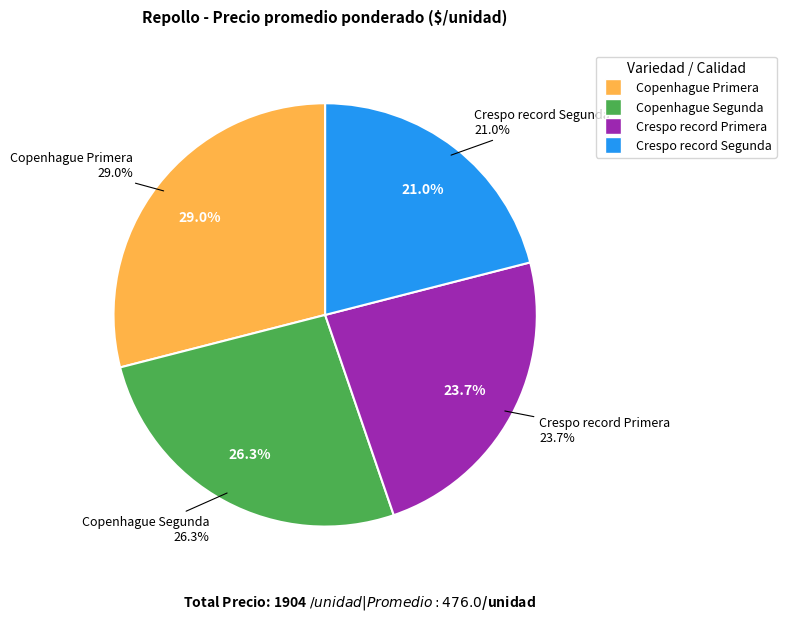

Do Copenhague Segunda and Crespo record Primera together represent more than half of the pie?

No